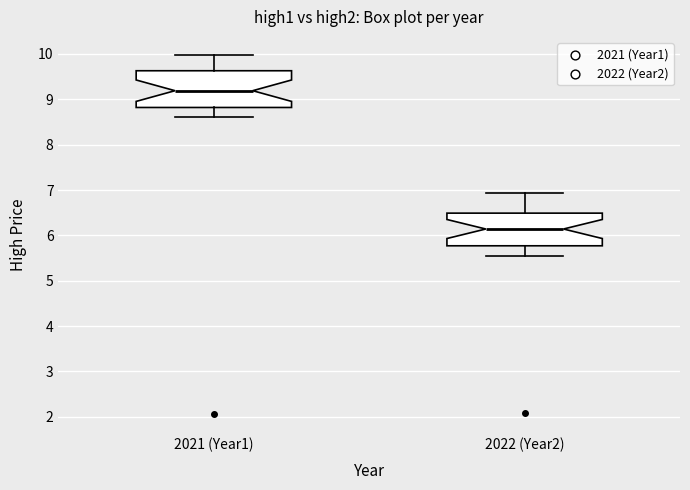

Reading left to right, transcribe this box plot: for each box, give where its median line is, the range the box spans, and where its two whiskers end, as read against the y-axis. The values are not printed on the chart, so give them approximately, as read against the axis.

2021 (Year1): median 9.2, box 8.8 to 9.6, whiskers 8.6 to 10.0
2022 (Year2): median 6.1, box 5.8 to 6.5, whiskers 5.6 to 6.9